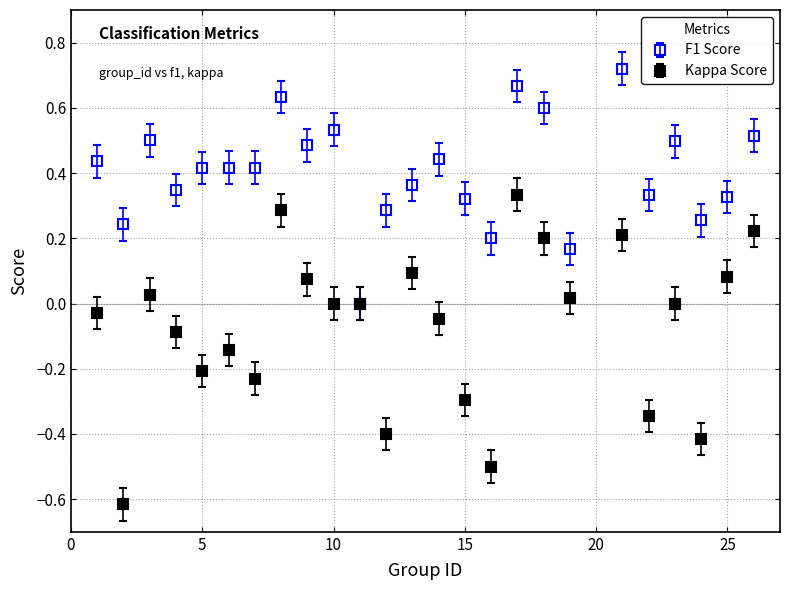

Which series has the largest range (max minus min)?

Kappa Score